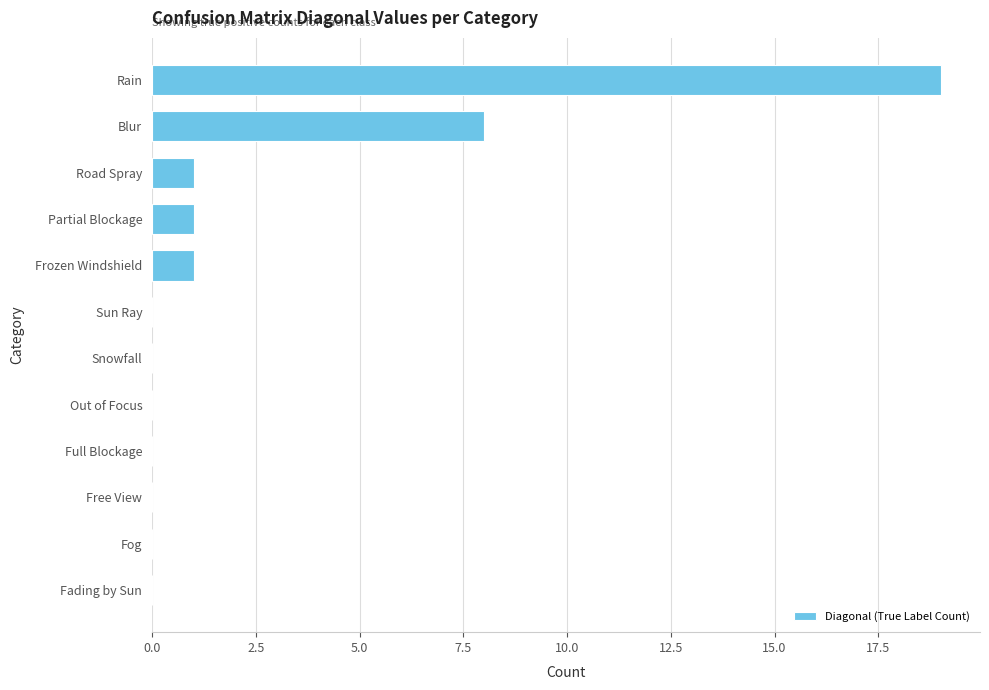

How many series are shown in this chart?

1